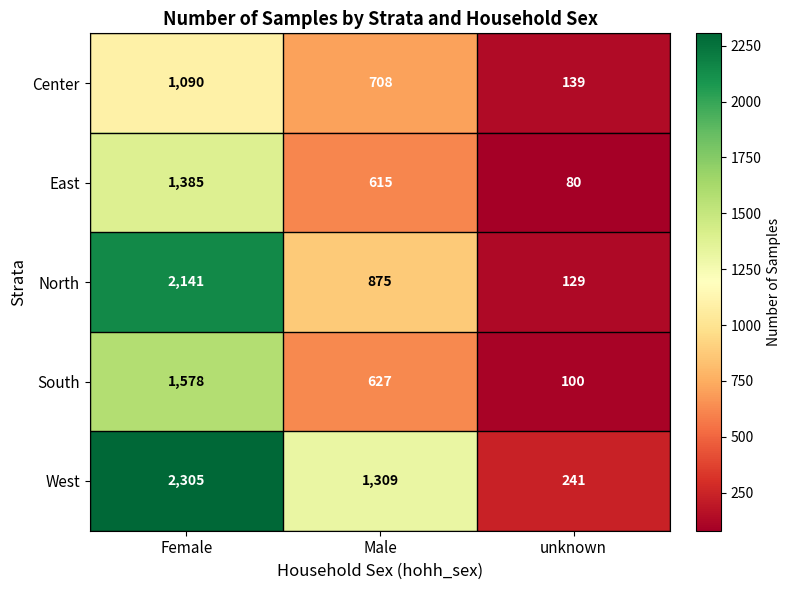

What is the difference between the maximum and minimum values in the Center series?

951